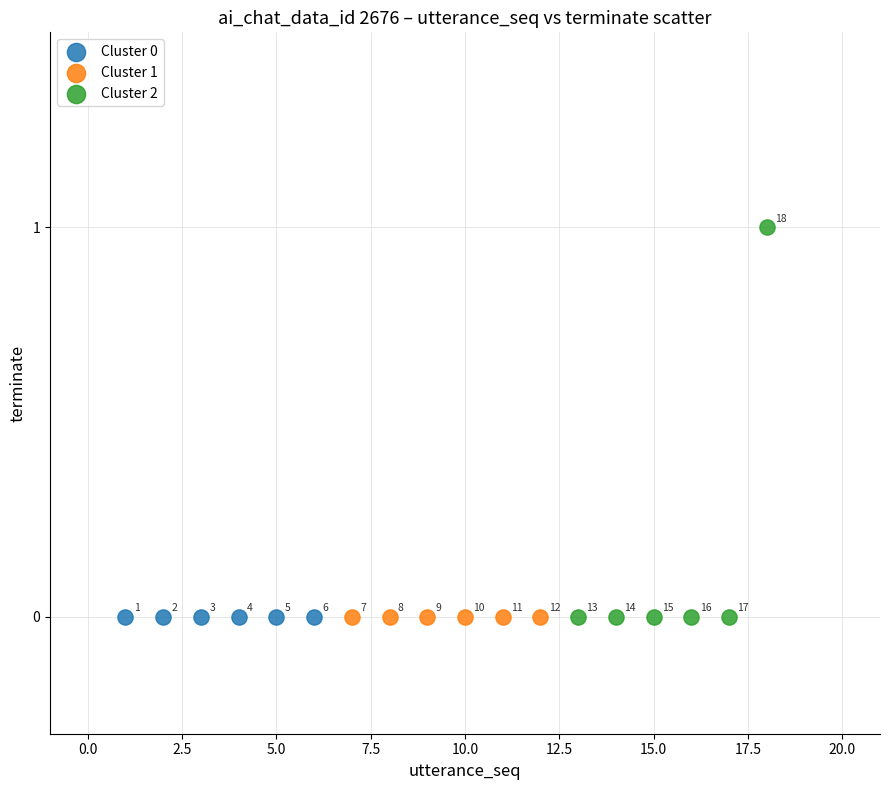

What are all the series names shown in the legend?

Cluster 0, Cluster 1, Cluster 2